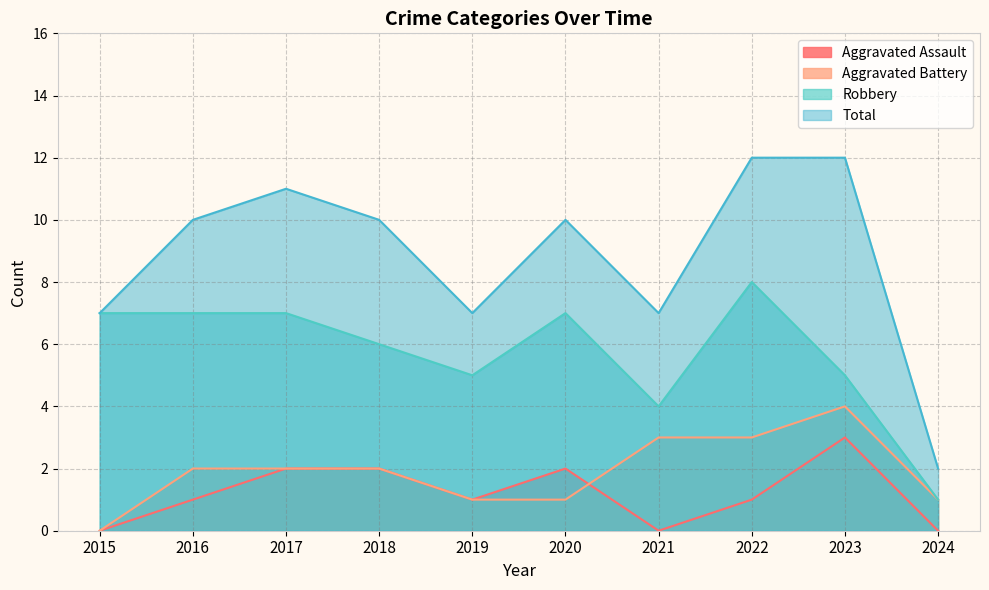

How many data points in Aggravated Assault are less than 1?

3